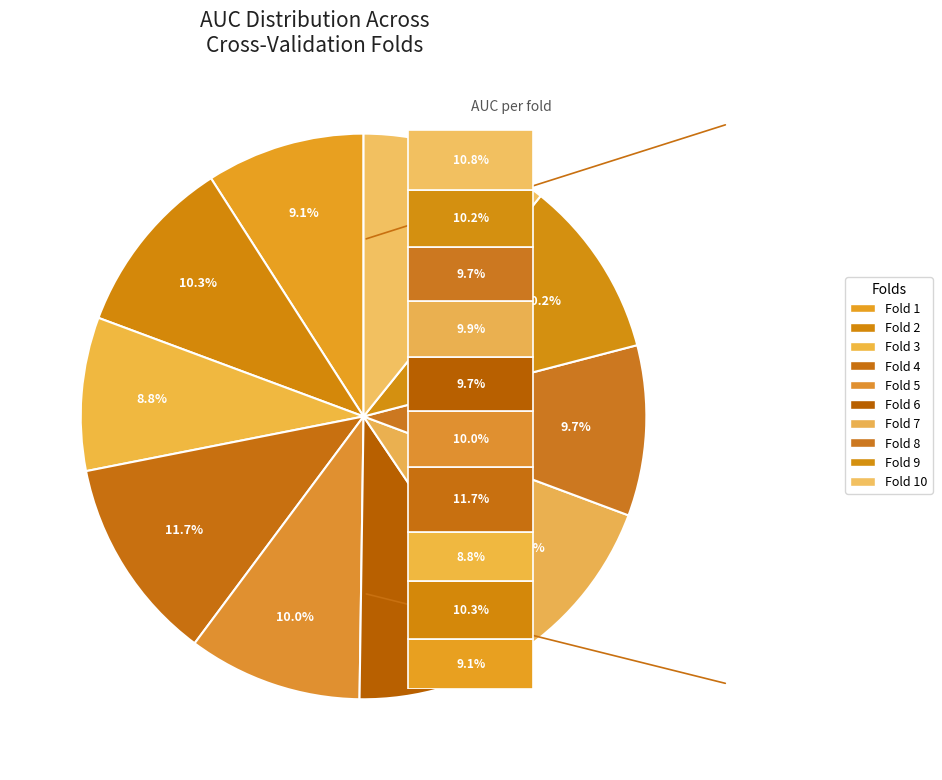

How many slices are in this pie chart?

10